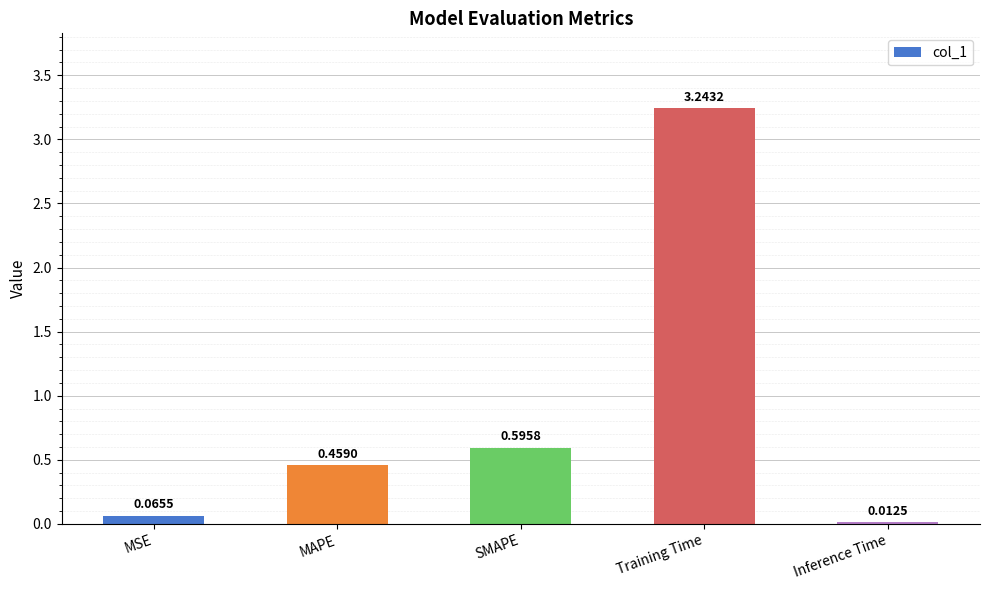

Where is the data nearest to the value 1?

SMAPE